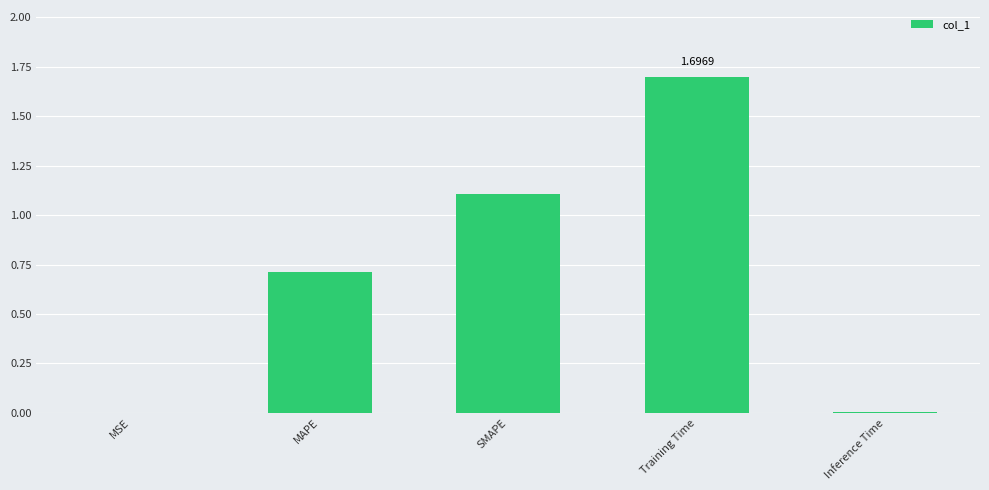

What is the greatest value displayed?

1.7